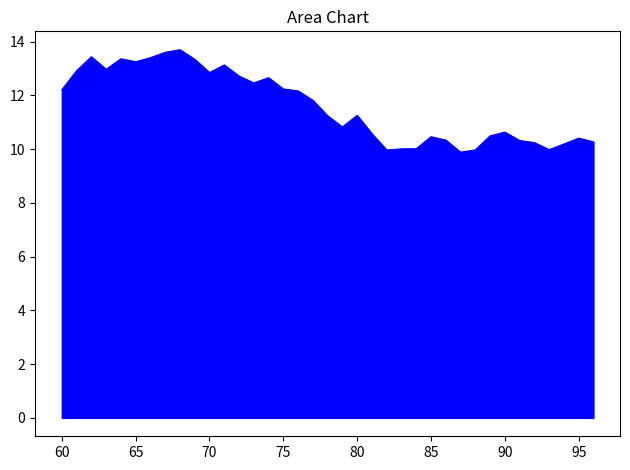

What is the maximum value shown in the chart?

13.7